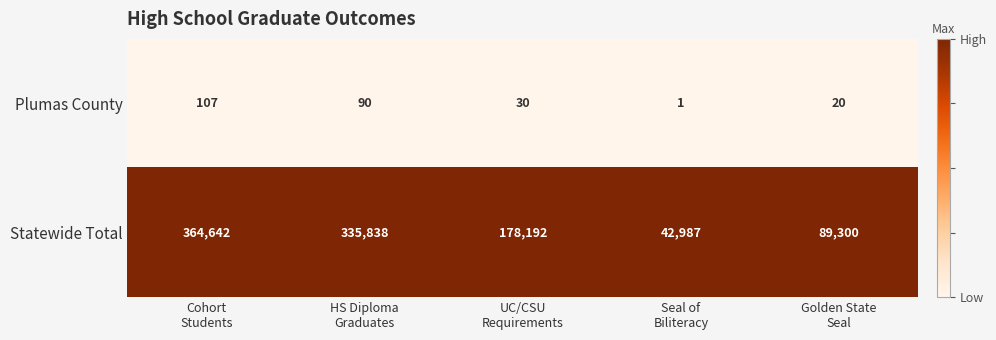

List the series in order of their overall mean, lowest first.

Plumas County, Statewide Total